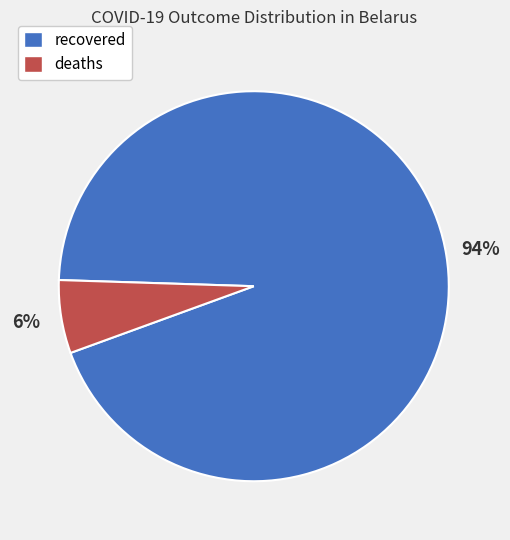

The deaths slice represents 6% of the pie. True or false?

True